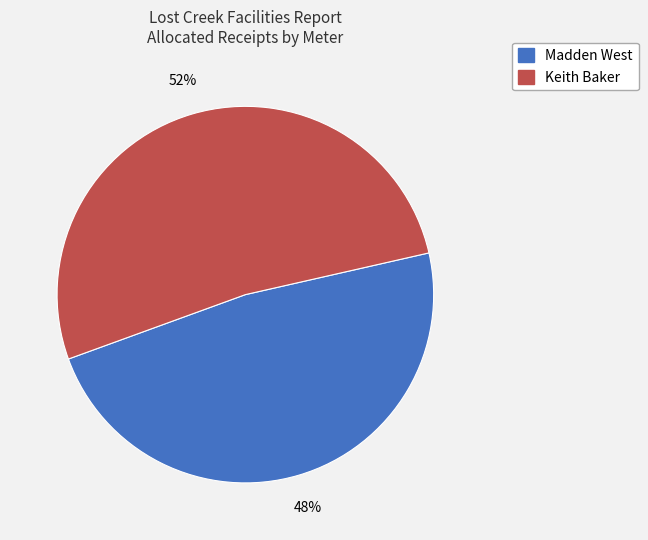

Combined, do Keith Baker and Madden West account for over 50%?

Yes